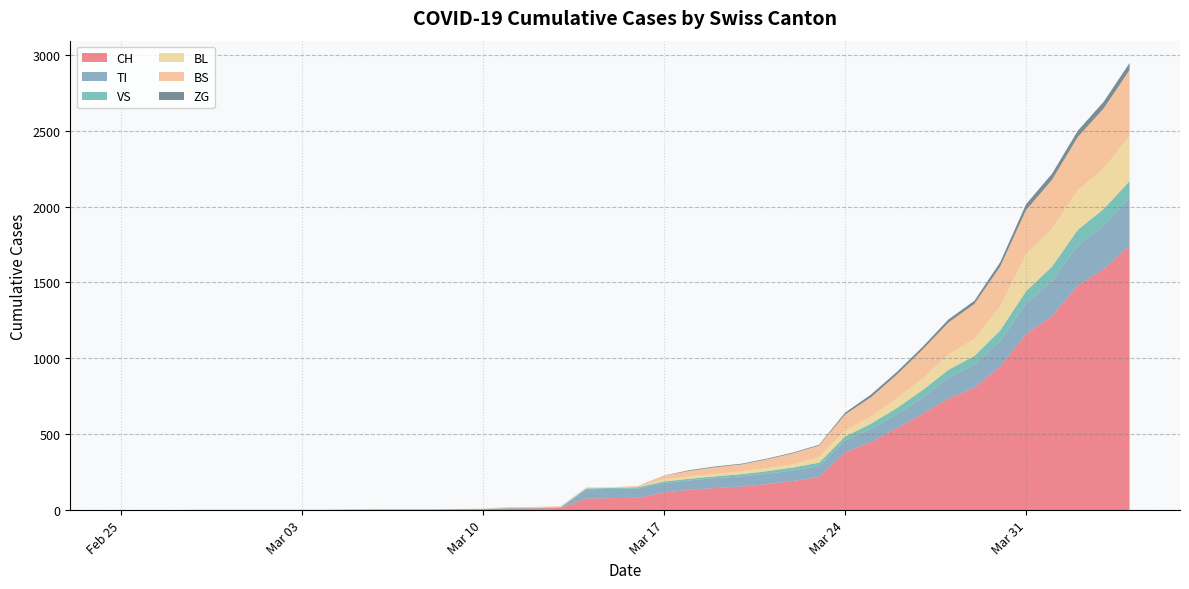

Reading left to right, extract all data points from this chart.

CH: 0	0	0	0	0	0	0	0	0	2	3	3	3	5	6	11	12	14	76	79	82	116	134	146	155	172	192	218	380	449	540	634	736	806	948	1160	1279	1480	1588	1742
TI: 0	0	0	0	0	0	0	0	0	0	0	0	0	0	0	0	0	0	61	61	61	62	62	65	67	68	70	71	80	85	91	107	136	155	165	202	229	263	287	314
VS: 0	0	0	2	2	2	2	2	2	2	2	2	2	2	2	3	3	5	6	6	8	11	11	12	15	17	19	24	25	35	41	50	53	54	71	81	96	104	109	112
BL: 0	0	0	0	0	0	0	0	0	0	0	0	0	1	2	2	2	2	2	5	5	13	16	16	18	21	21	35	40	46	65	76	100	115	158	242	249	262	266	298
BS: 0	0	0	0	0	0	0	0	0	0	0	0	0	0	0	4	4	4	4	0	4	25	36	44	46	57	73	78	105	128	155	191	211	228	263	292	323	350	397	434
ZG: 0	0	0	0	0	0	0	0	0	0	0	0	0	0	0	0	0	0	0	0	0	1	5	5	5	5	5	5	12	18	18	18	21	21	29	39	40	41	44	46